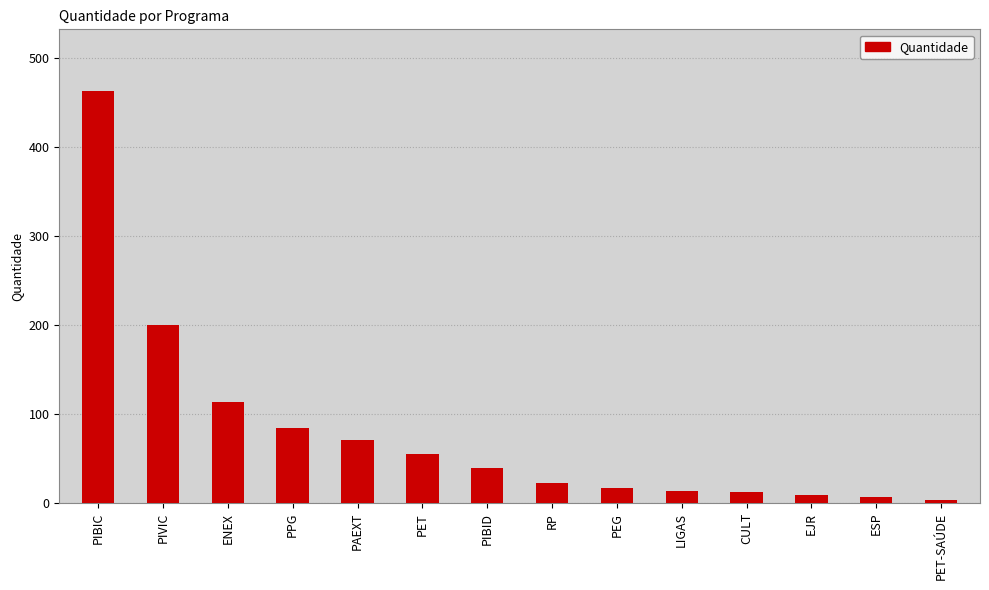

What is the label of the 6th bar from the right?

PEG